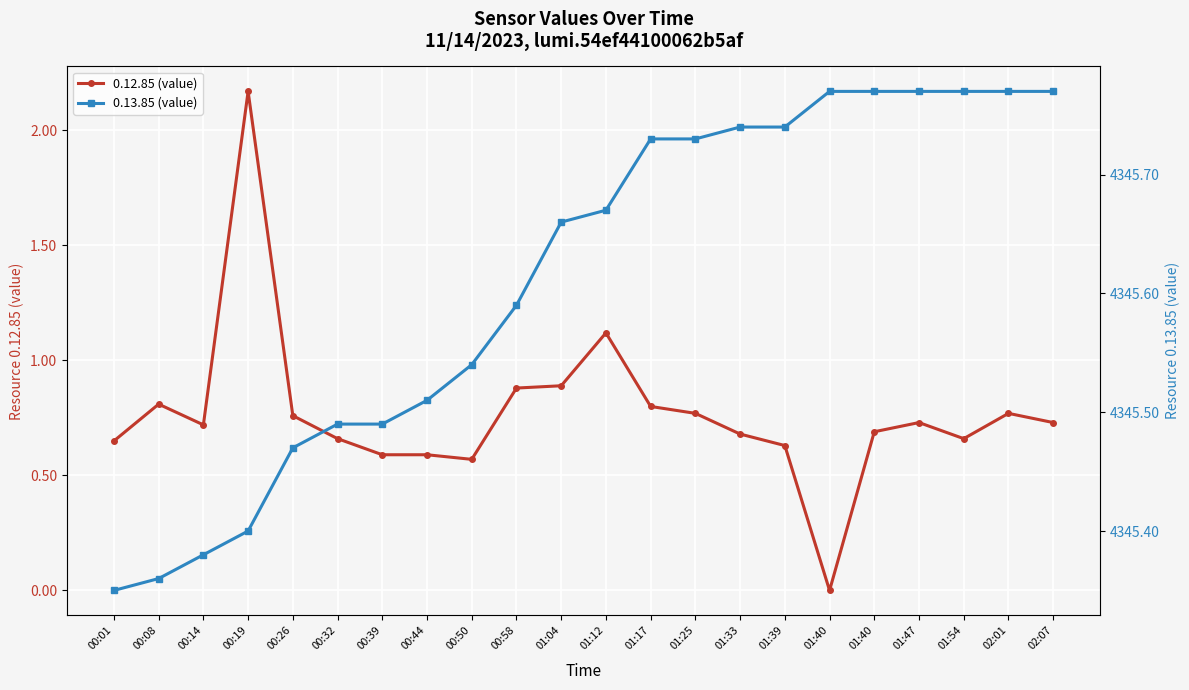

List the series in order of their peak value, highest first.

0.13.85 (value), 0.12.85 (value)